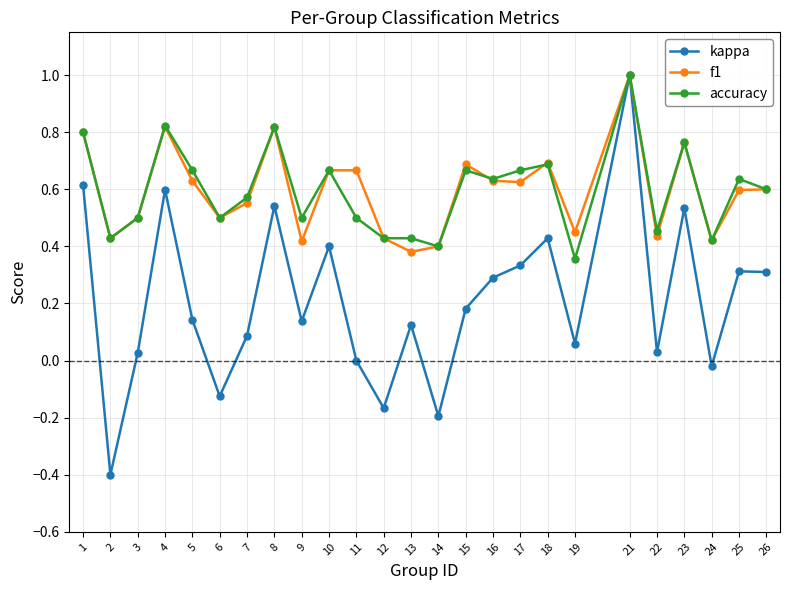

Which series has the largest range (max minus min)?

kappa